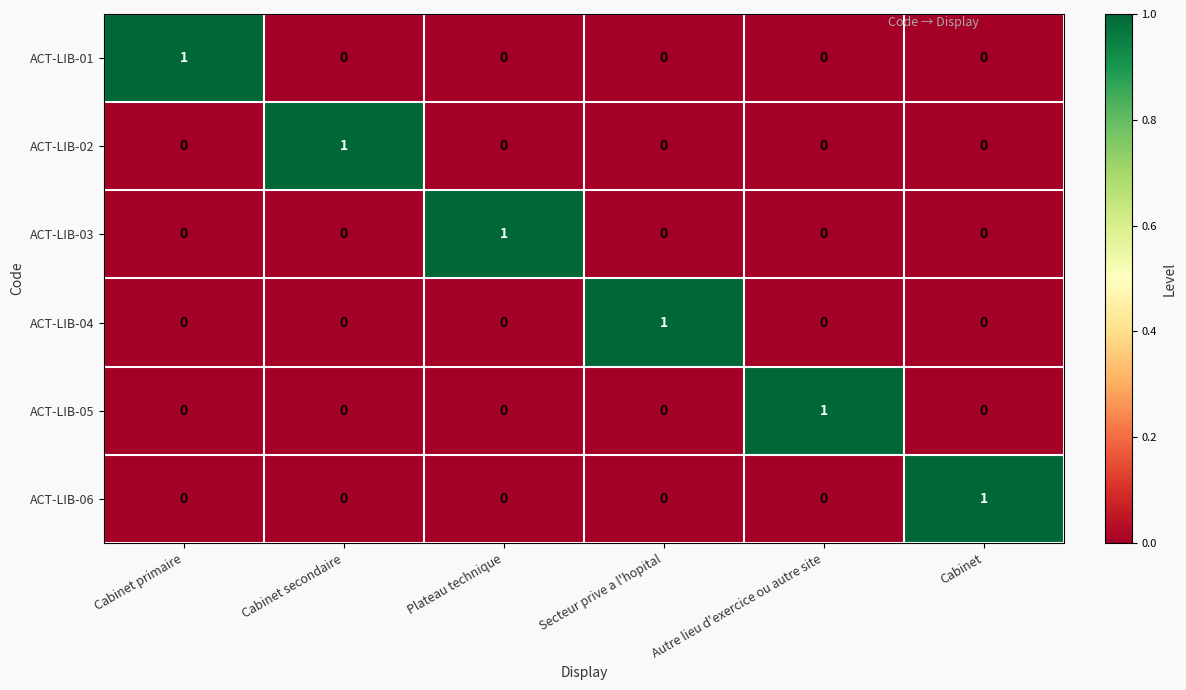

At which label does ACT-LIB-04 reach its peak?

Secteur prive a l'hopital